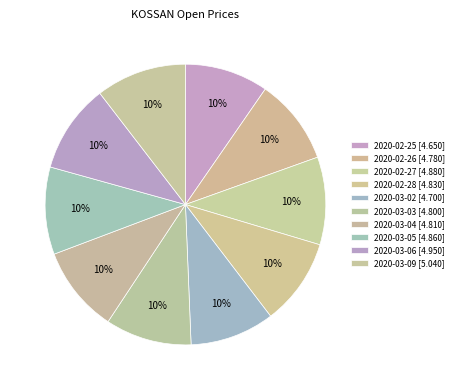

How many slices are in this pie chart?

10